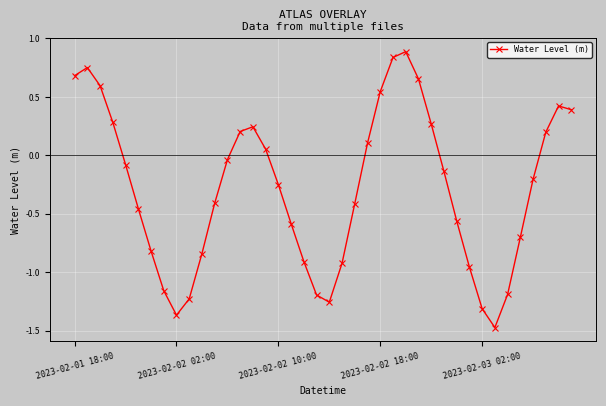

What is the value of the 12th point from the left?

-0.4